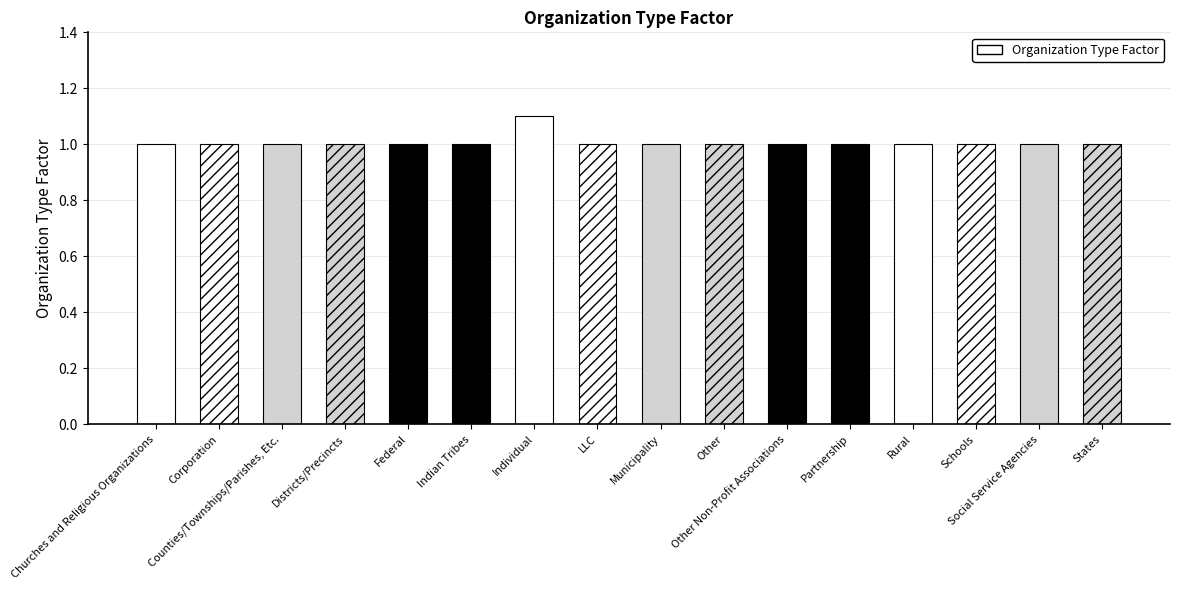

Which has a higher value, Federal or Churches and Religious Organizations?

Federal